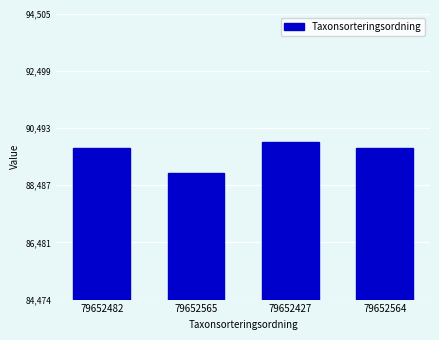

Is it true that the value at 79652565 is 88921?

True